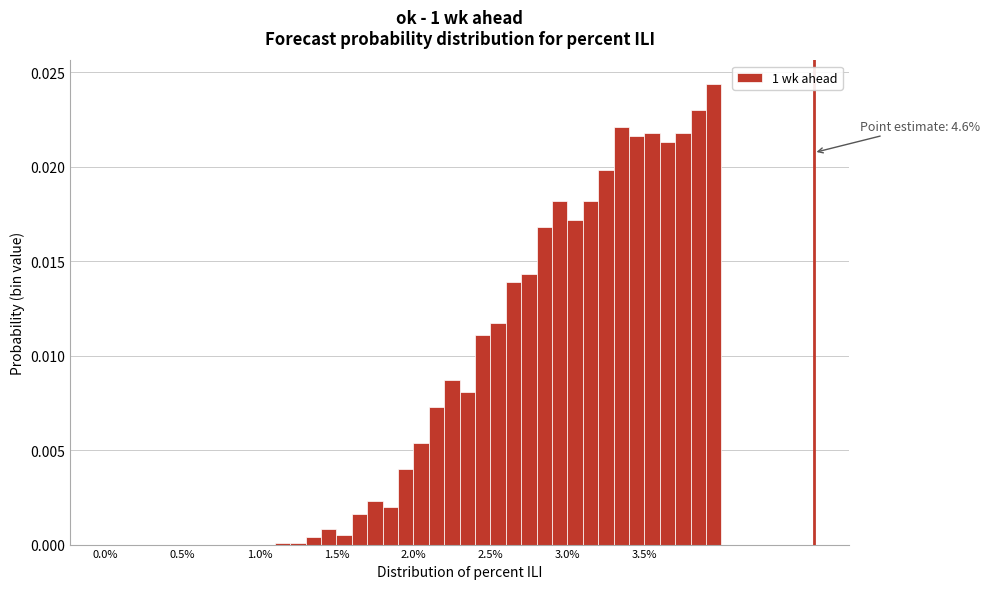

Read against the x-axis, roughly where is the centre of the tallest bar?

3.95